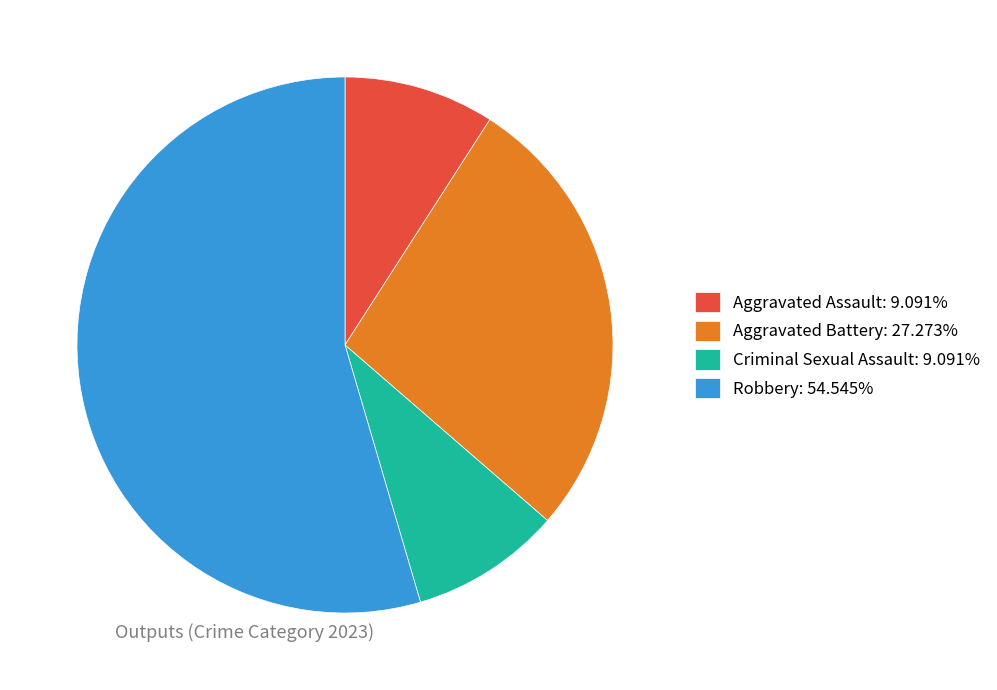

Count the number of slices in the pie.

4